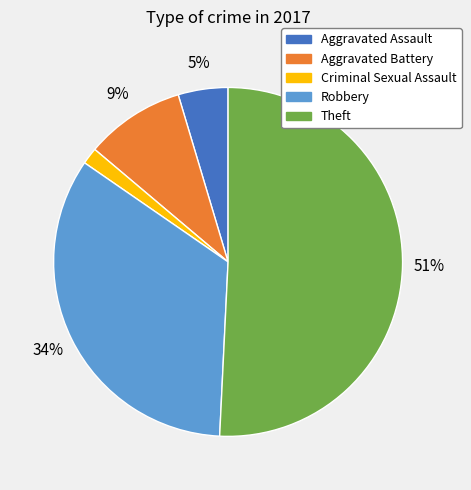

Does any single category account for the majority?

Yes